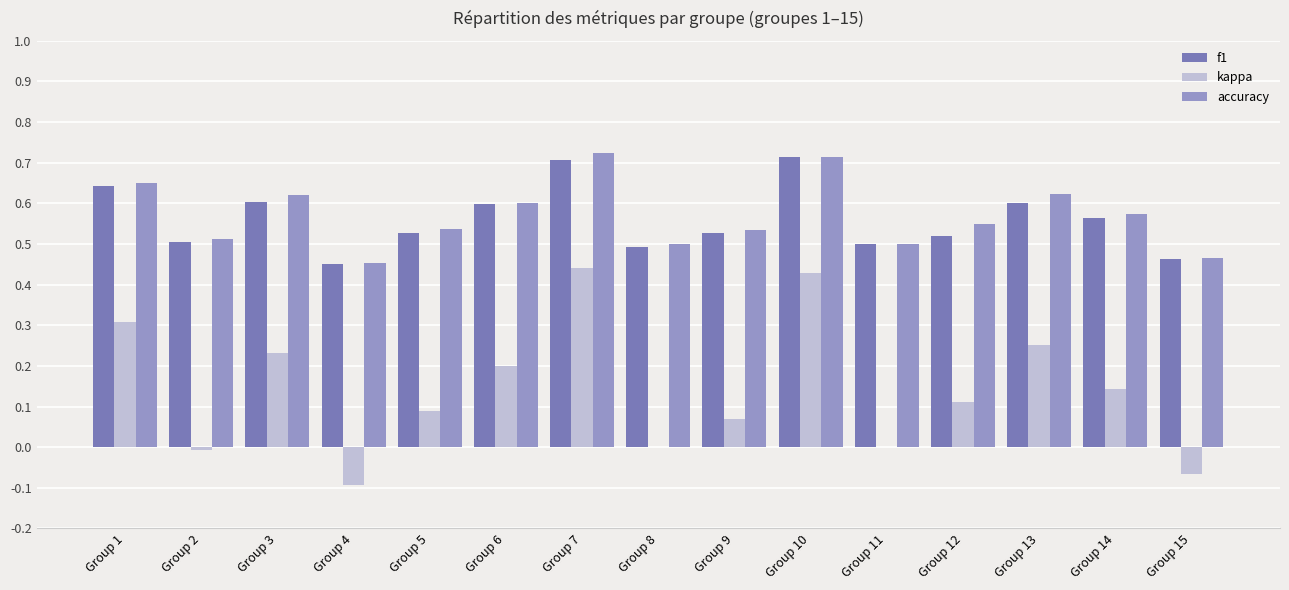

Between Group 11 and Group 15, which series saw the biggest shift?

kappa